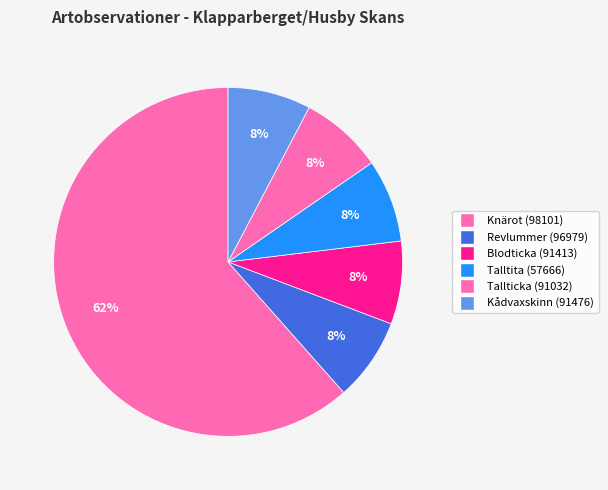

Approximately how many times larger is the value at Knärot (98101) compared to Talltita (57666)?

8.0